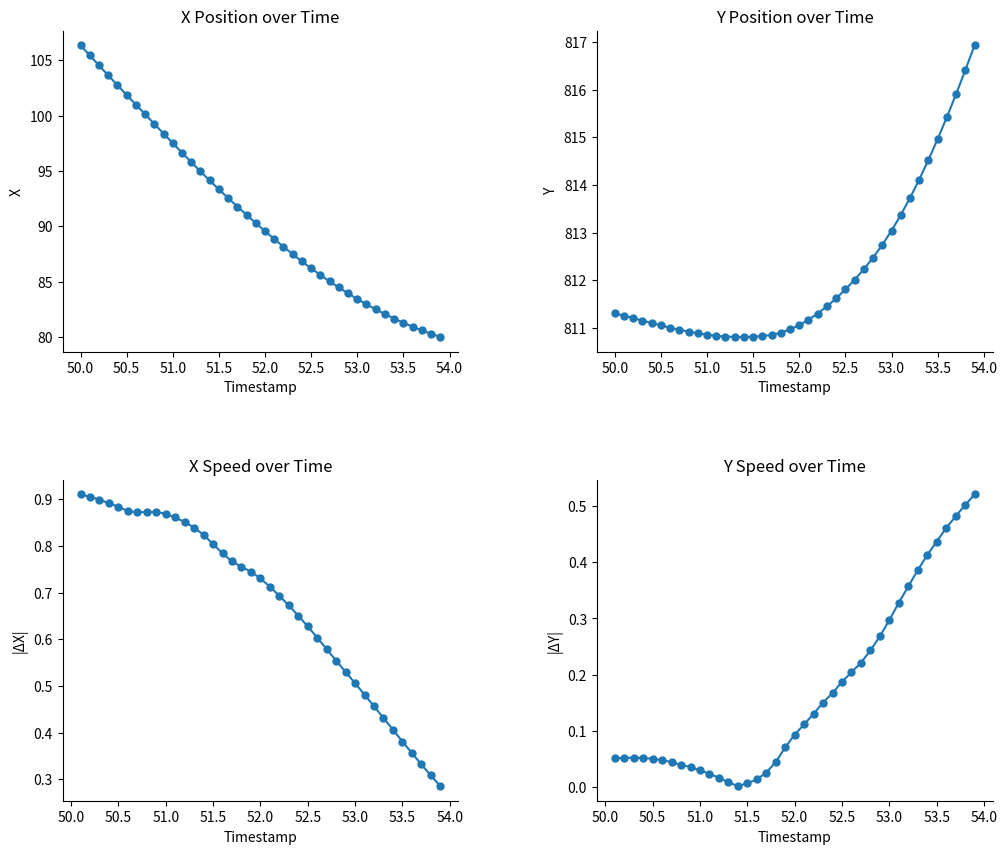

Is the value of X at 16 greater than the value of Y at 13?

No